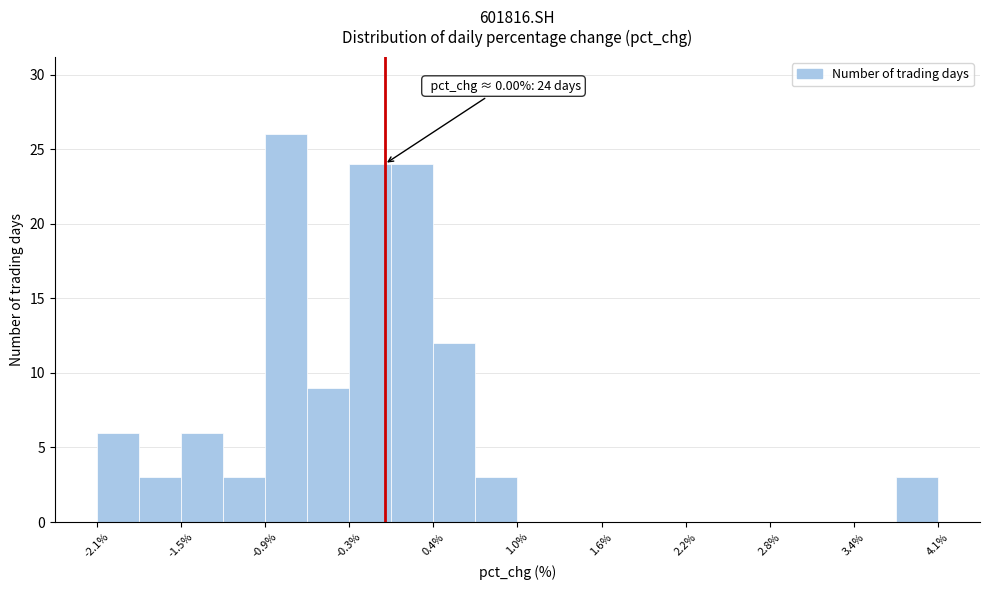

Around what value on the x-axis is the tallest bar? Give the approximate position of its centre, as read against the axis.

-0.7